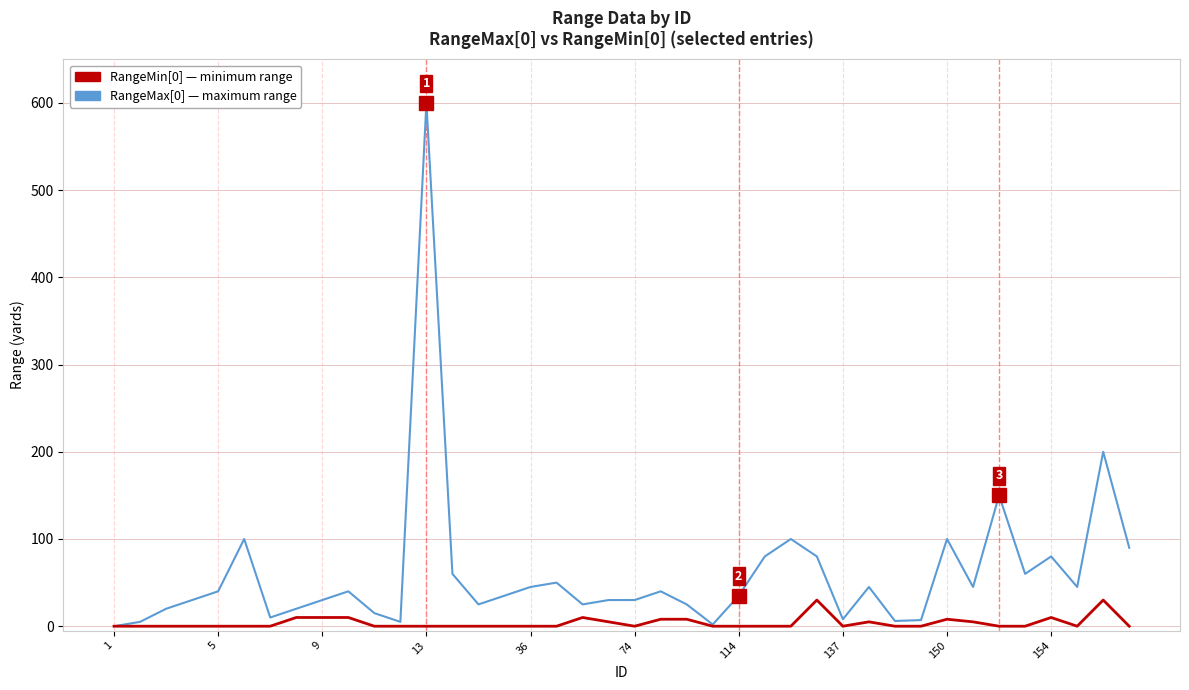

What is the maximum value shown in the chart?

600